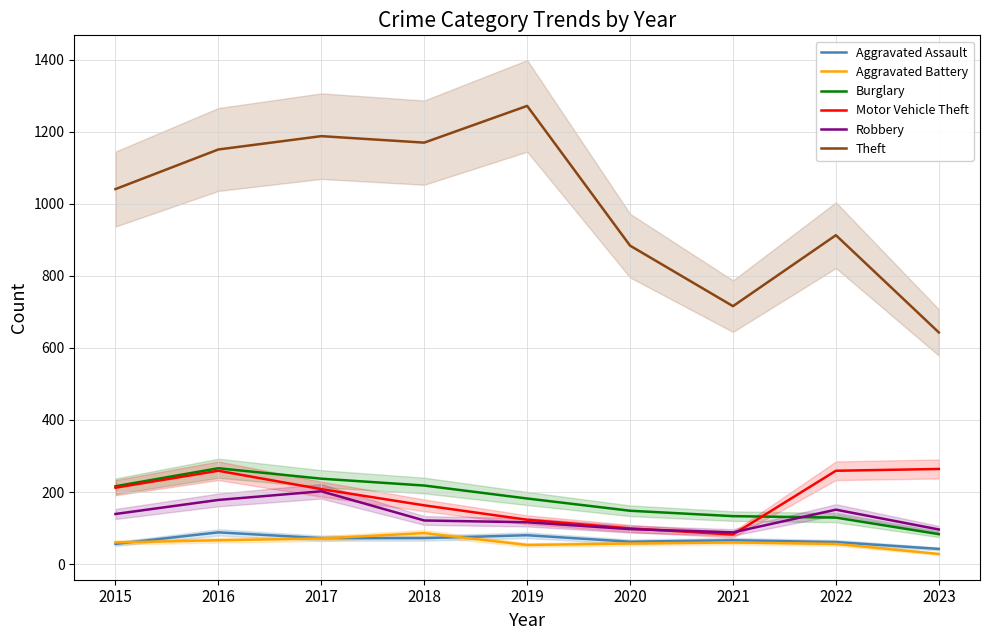

How many values in the Theft series exceed 1041?

4